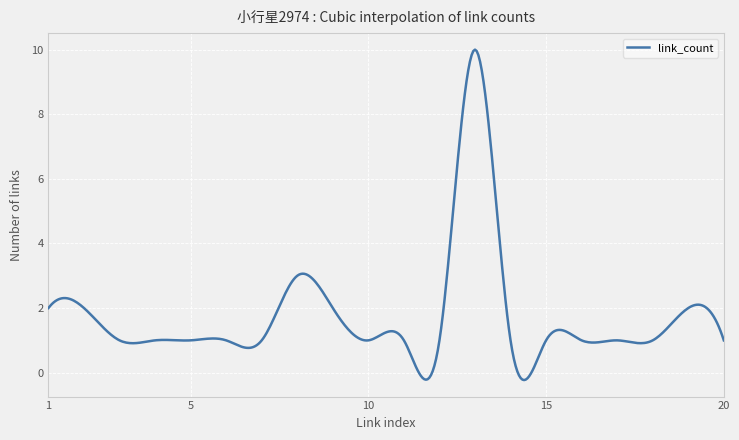

What is the difference between the maximum and minimum values?

10.2